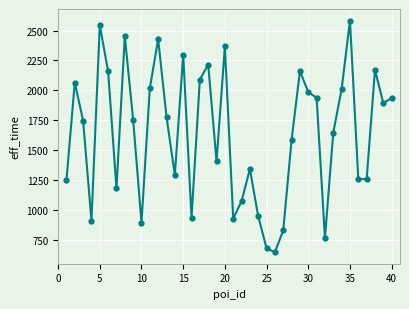

What is the sum of all values?

65488